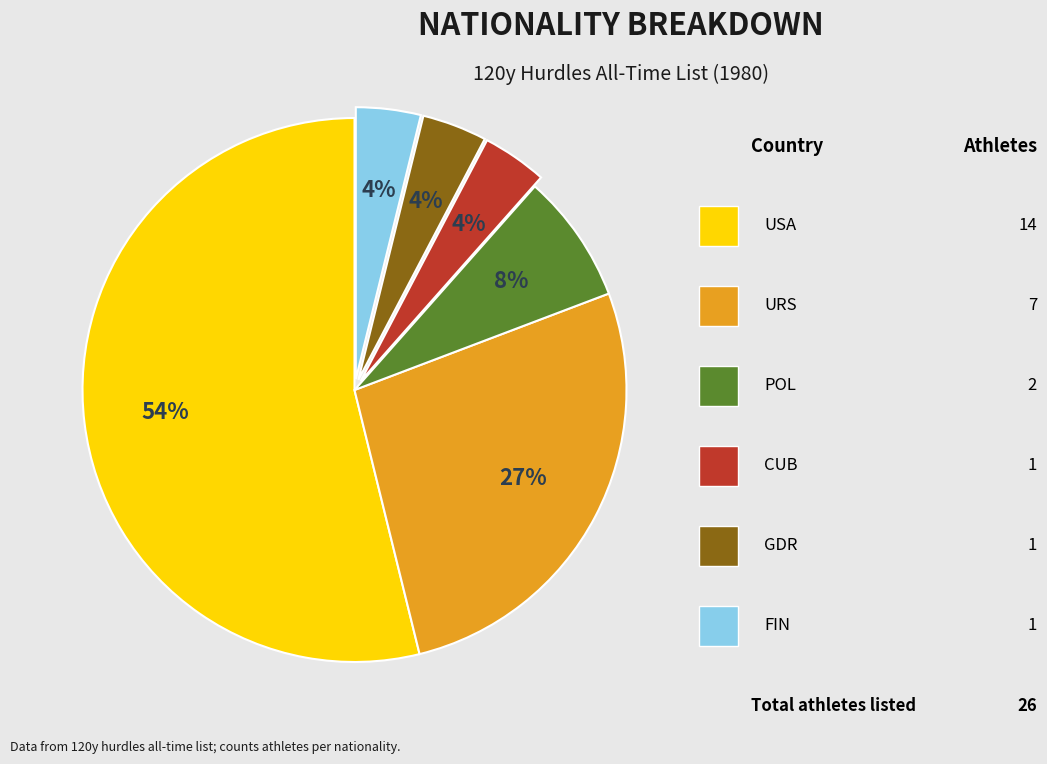

To the nearest percent, what is the average slice percentage?

17%